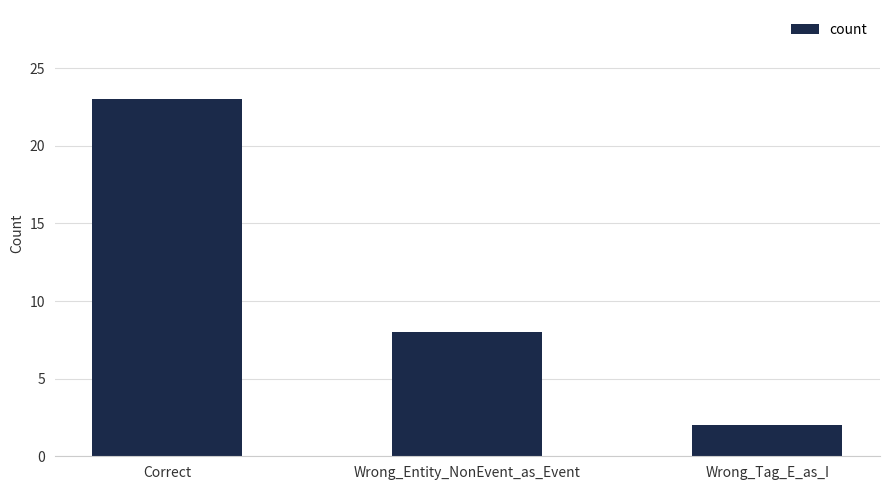

Which has a higher value, Wrong_Tag_E_as_I or Wrong_Entity_NonEvent_as_Event?

Wrong_Entity_NonEvent_as_Event